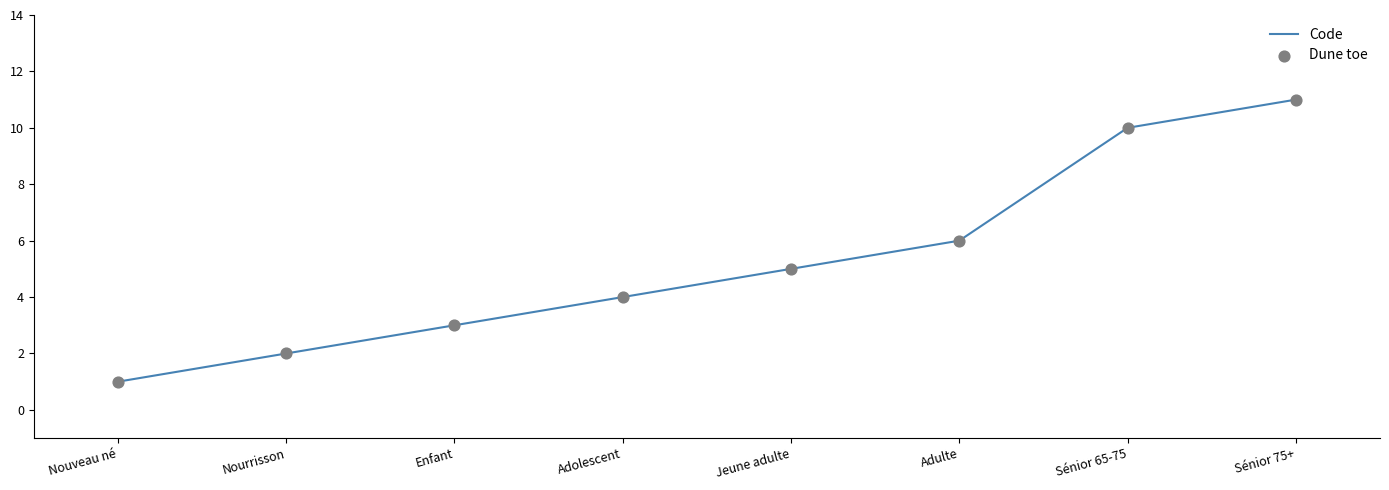

What is the sum of all values?

42